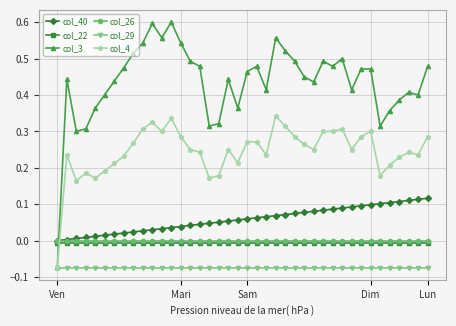

Which series has the widest spread of values?

col_3